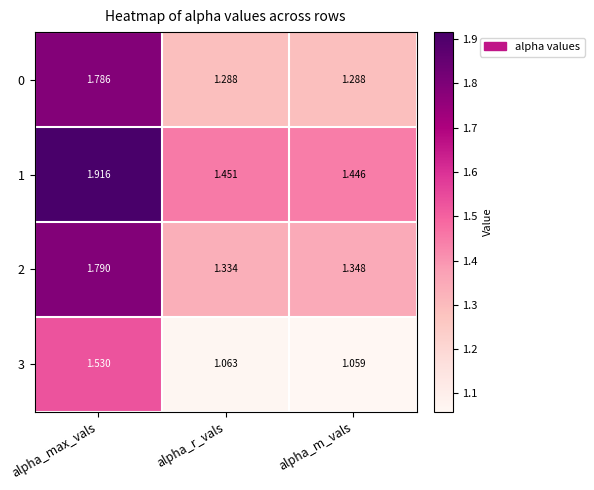

At which label is 2 closest to 1?

alpha_r_vals